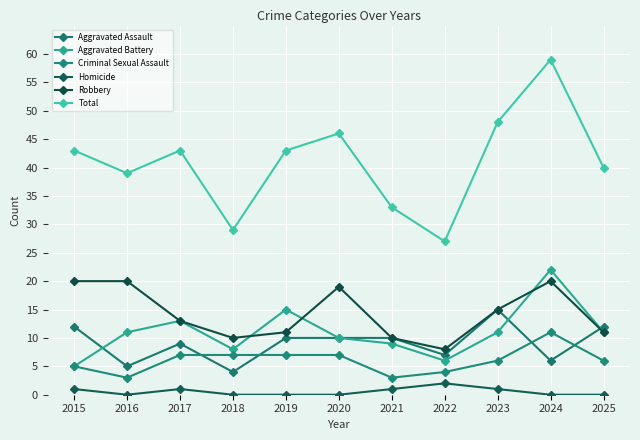

Rank the series at 2015 from highest to lowest value.

Total, Robbery, Aggravated Assault, Aggravated Battery, Criminal Sexual Assault, Homicide